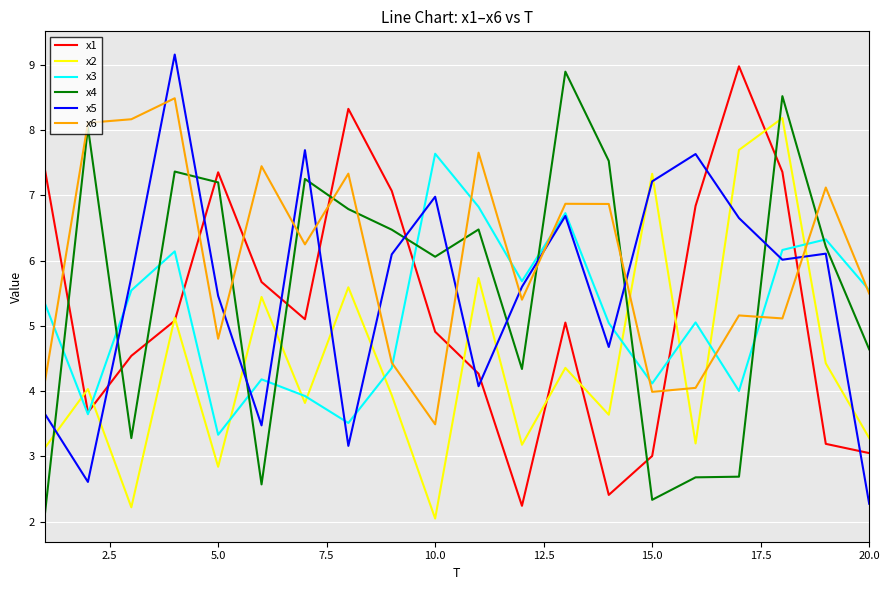

True or false: x2 and x5 intersect in this chart.

True